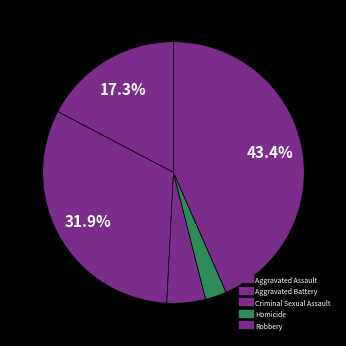

Which has a higher value, Aggravated Battery or Robbery?

Robbery